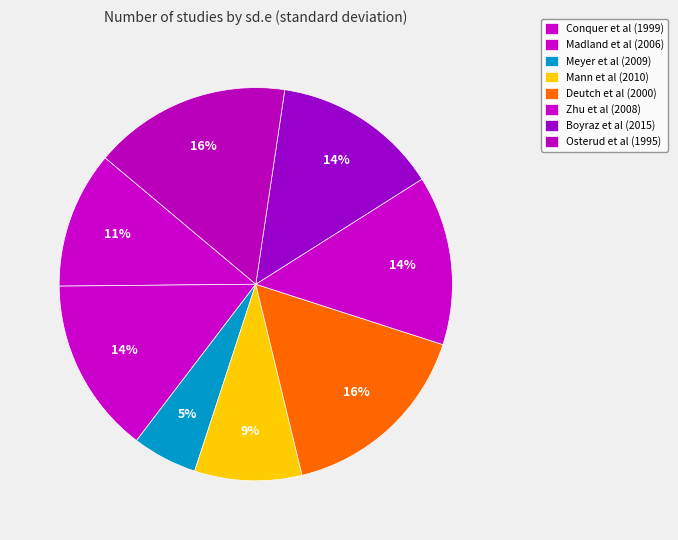

How many slices are in this pie chart?

8